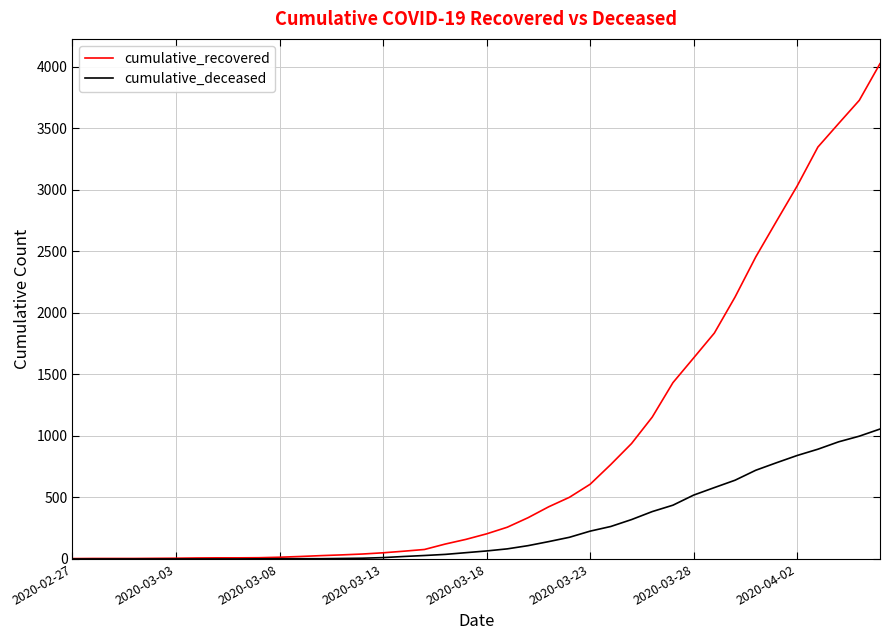

What is the maximum value shown in the chart?

4026